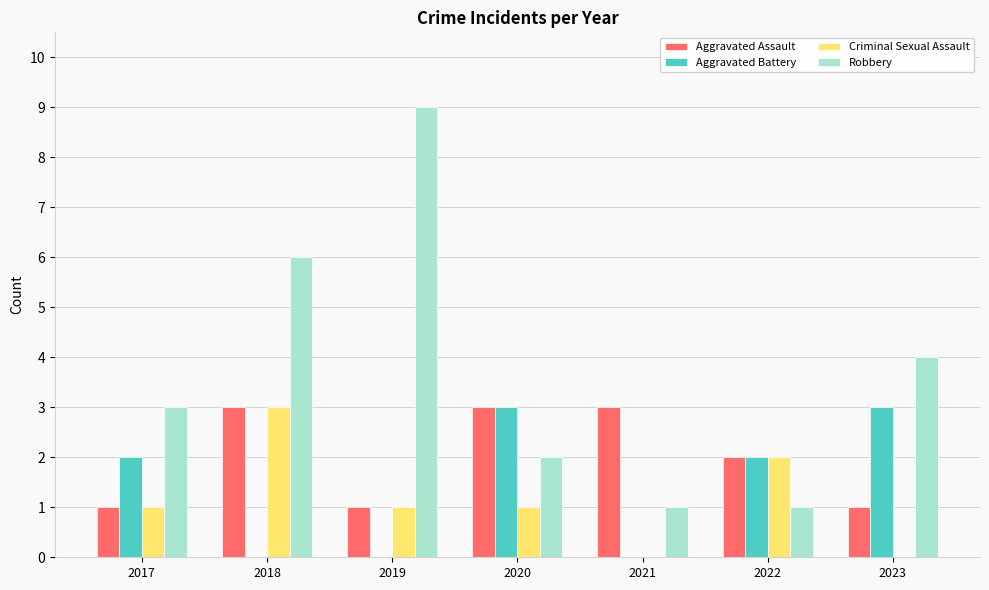

What is the average value of the Criminal Sexual Assault series?

1